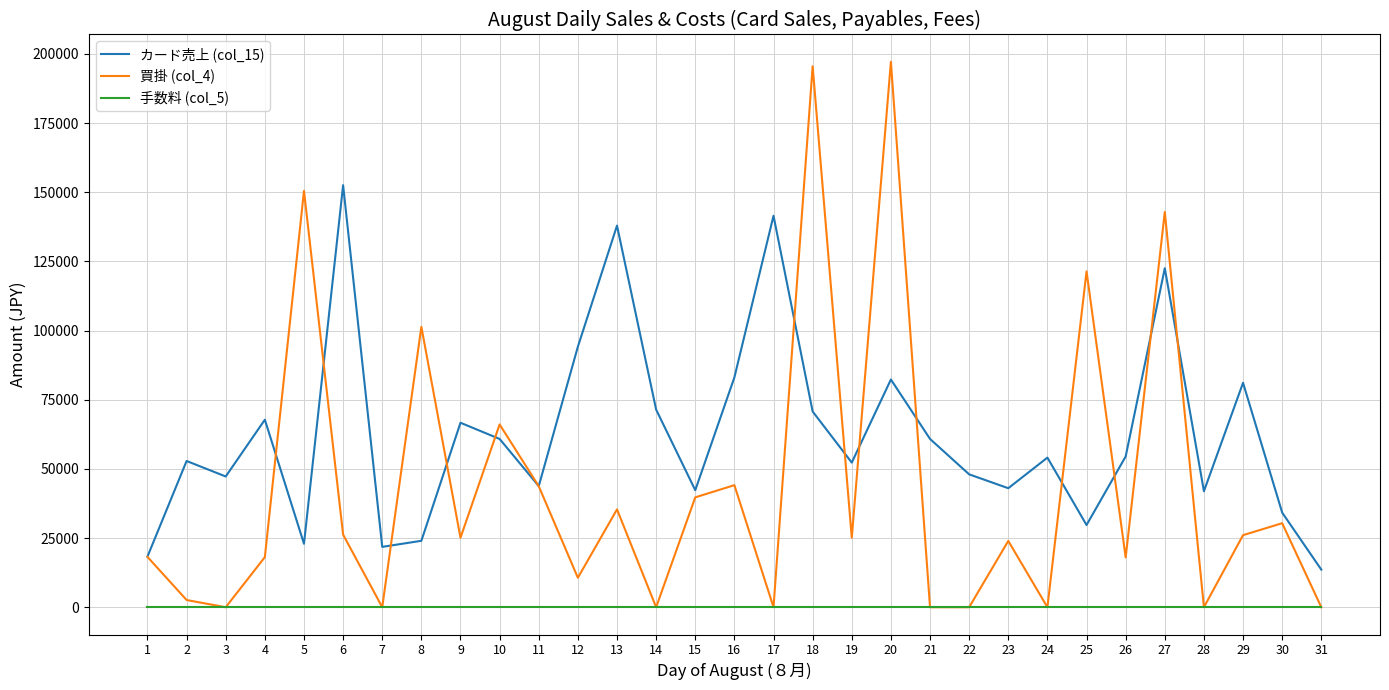

True or false: 買掛 (col_4) has a value of 176126 at 8.

False